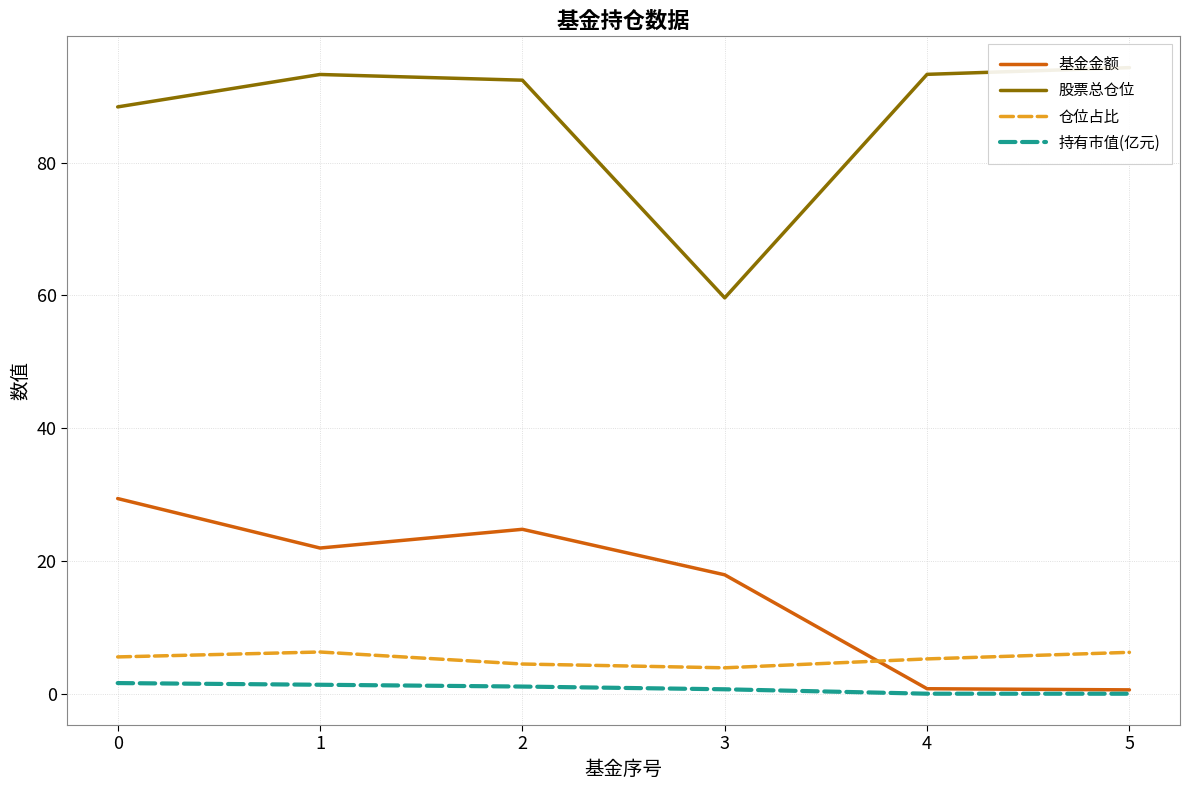

Which series changed the most between 2 and 5?

基金金额